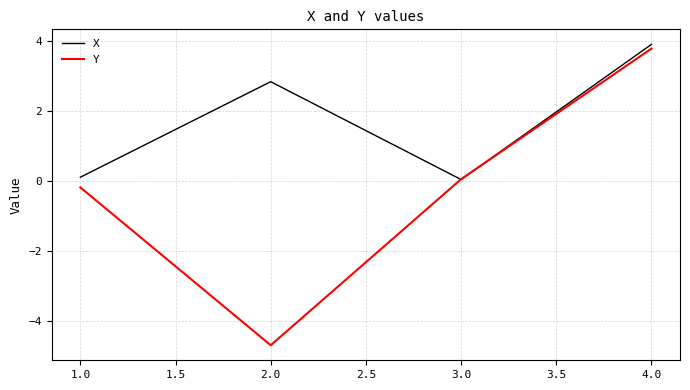

Where is X nearest to the value 1?

1.0